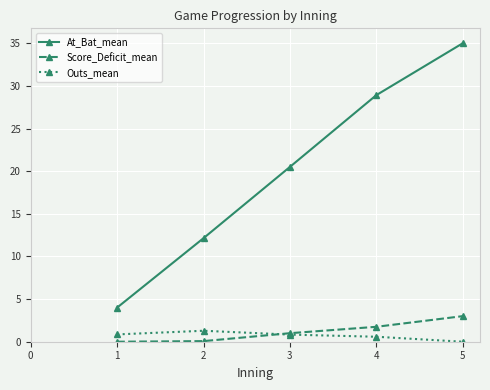

At which category is the sum across all series the highest?

5